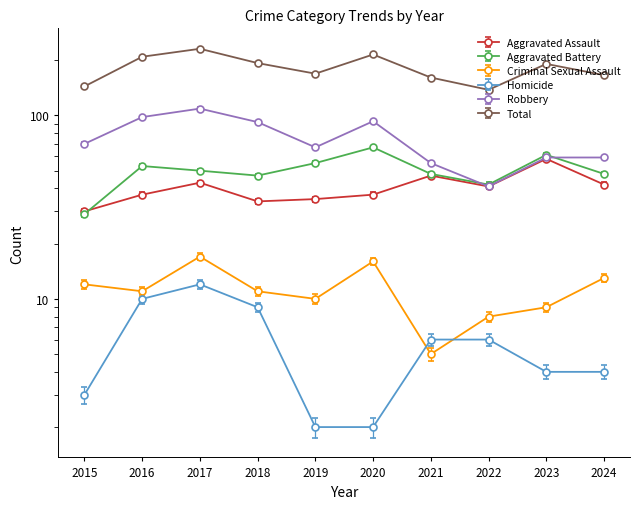

Is this an area chart (filled region under the line)?

No